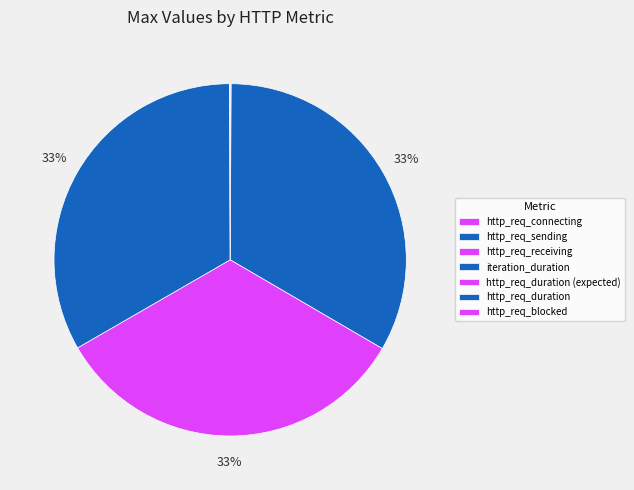

Which slice is the smallest?

http_req_receiving